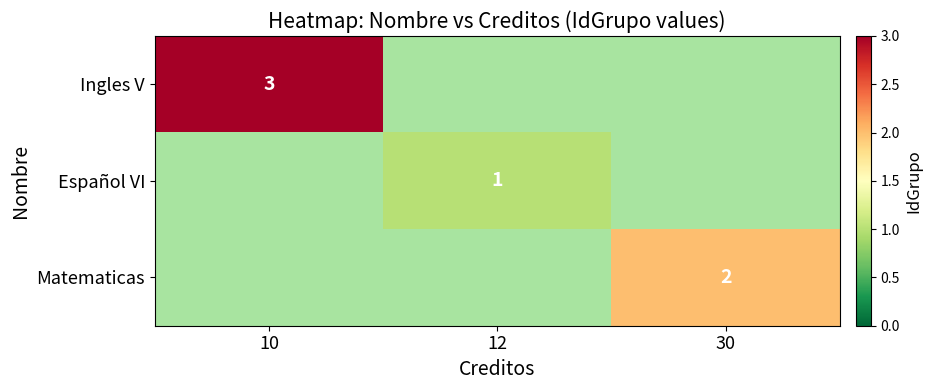

Read the Matematicas value at 30.

2.0